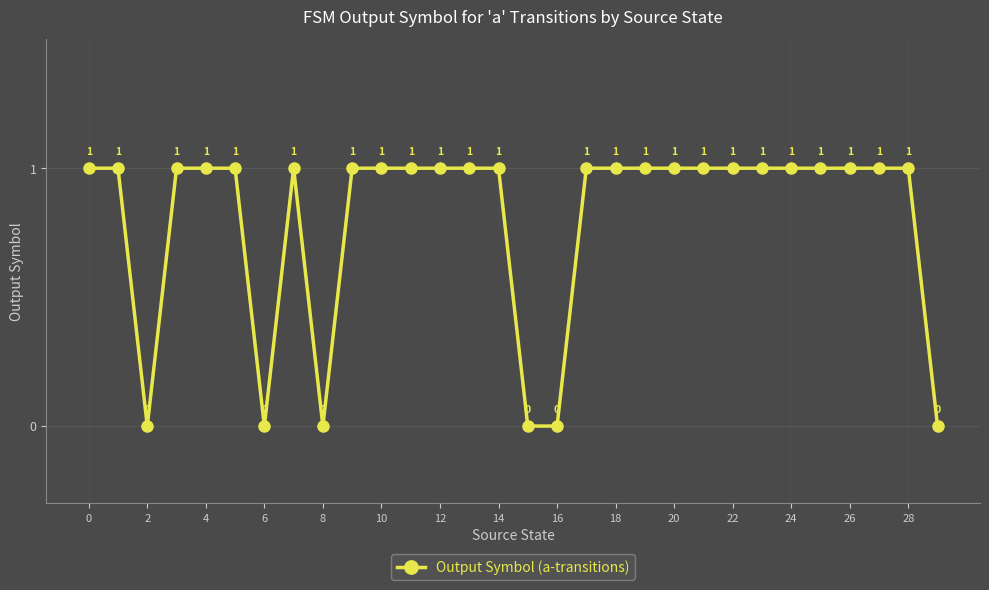

Count the values in the range 1 to 2.

24